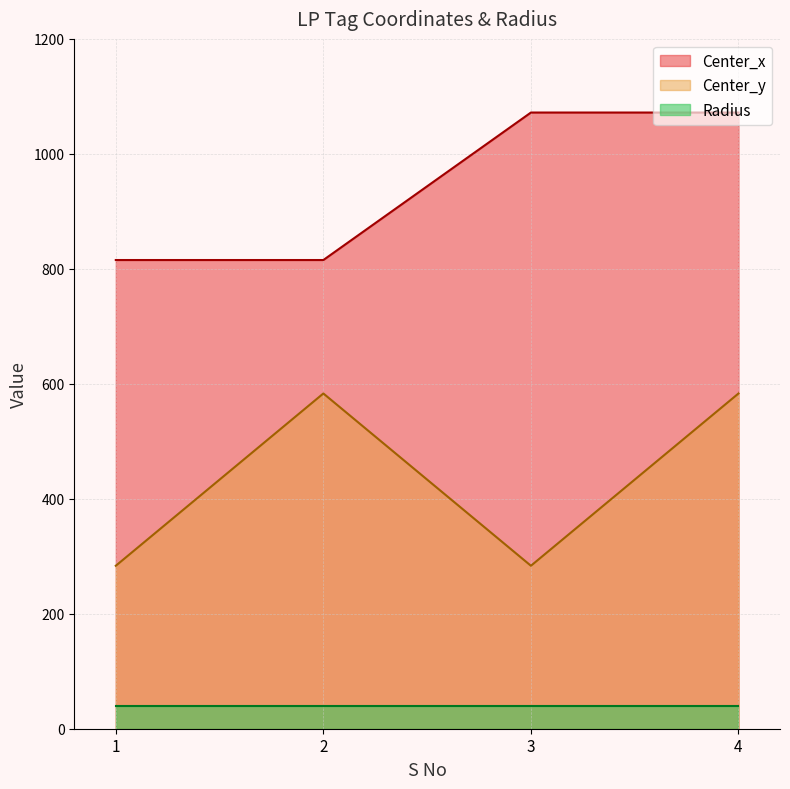

What value does the Center_y series have at 2?

583.2